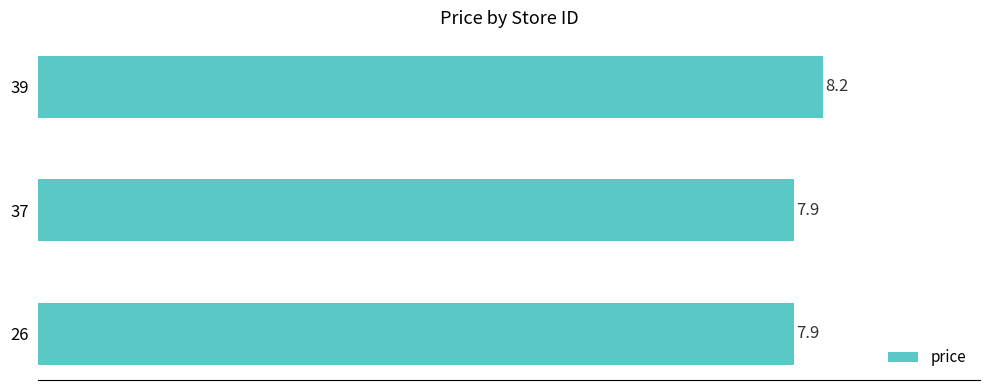

Is it true that the value at 39 is 3.3?

False